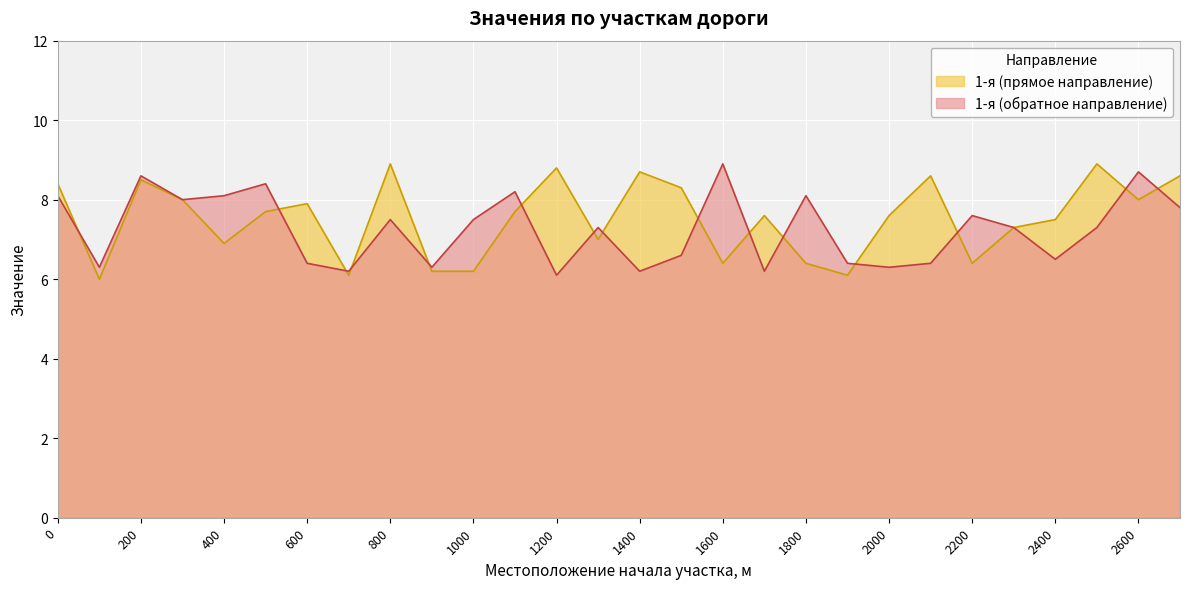

List the series in order of their overall mean, highest first.

1-я (прямое направление), 1-я (обратное направление)